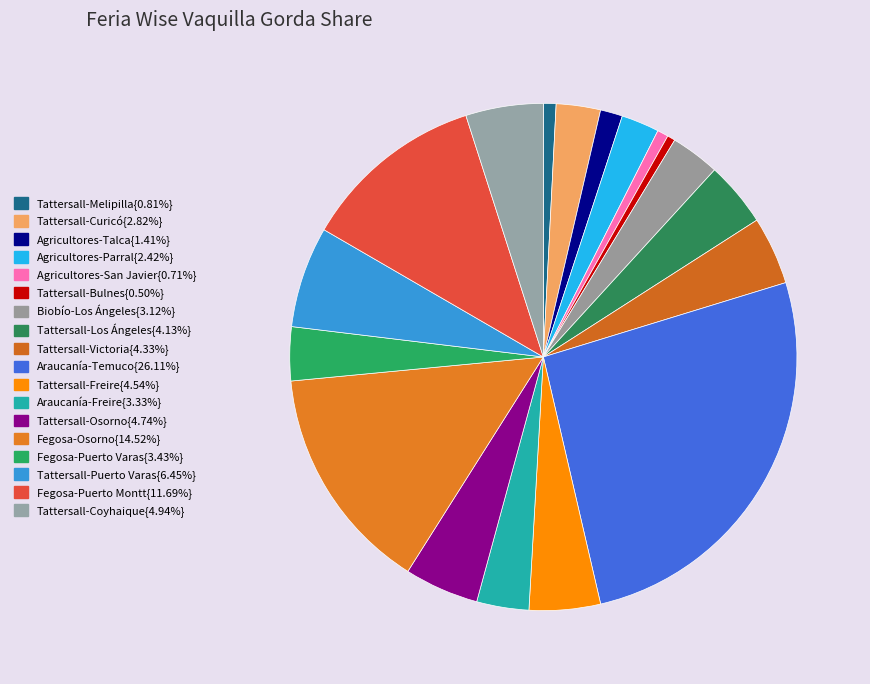

How many segments does this pie chart have?

18